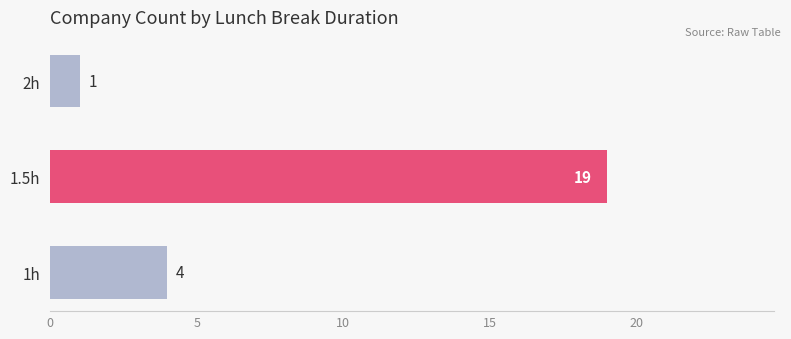

Rank the categories by value from highest to lowest.

1.5h, 1h, 2h